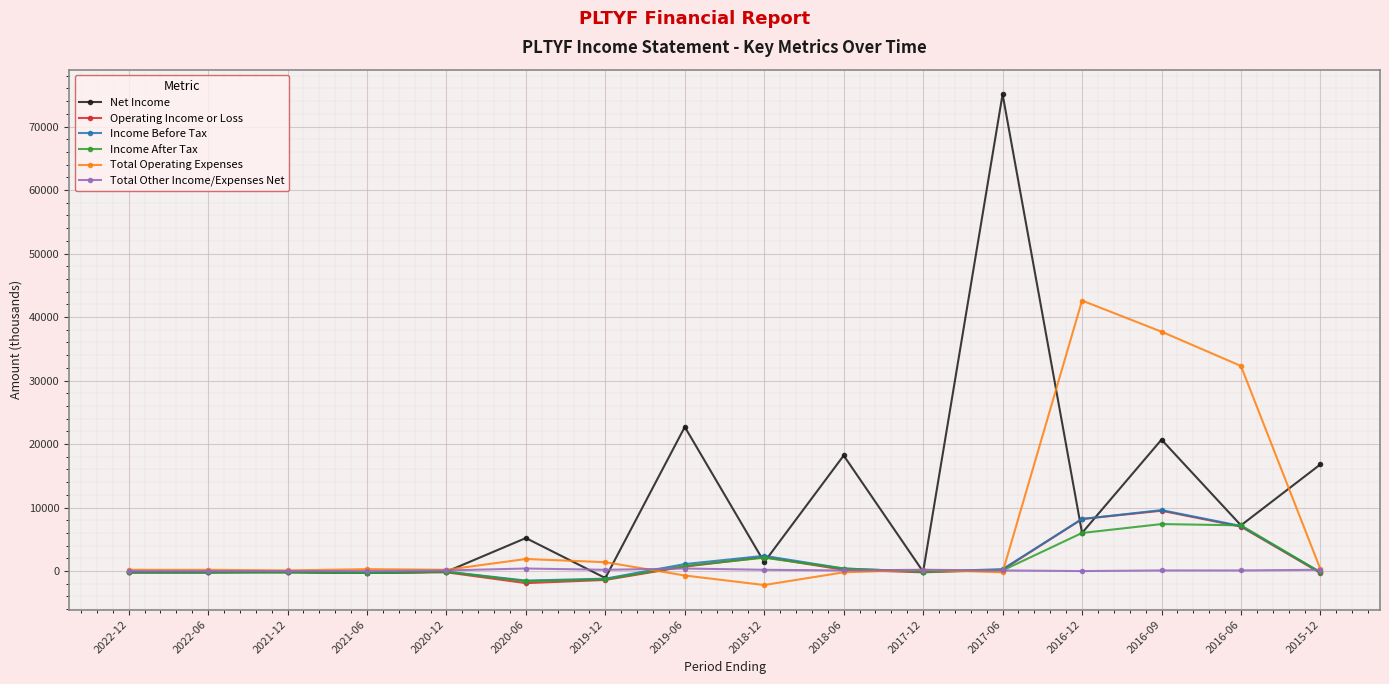

What is the maximum value shown in the chart?

75100